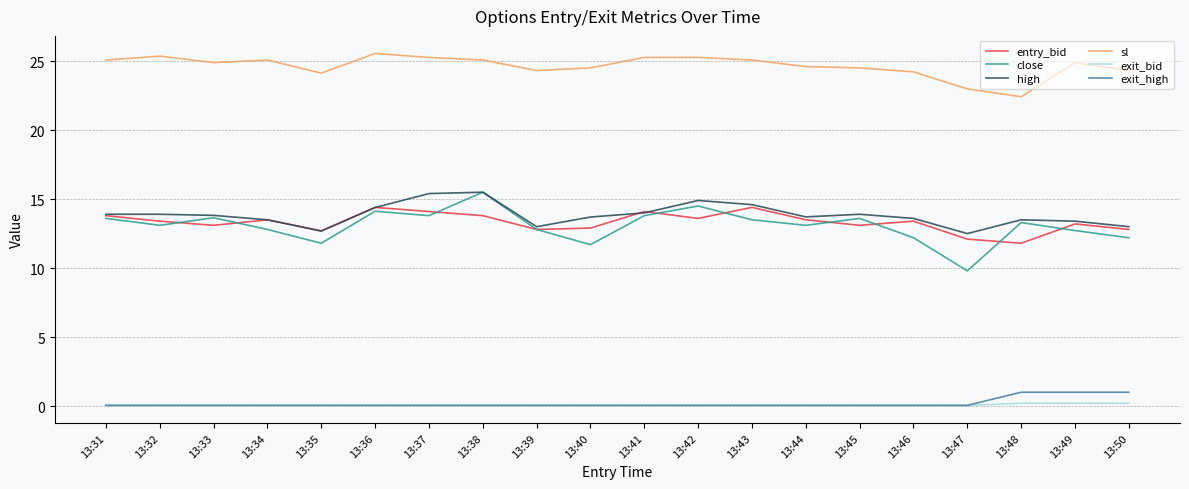

True or false: high and exit_high intersect in this chart.

False